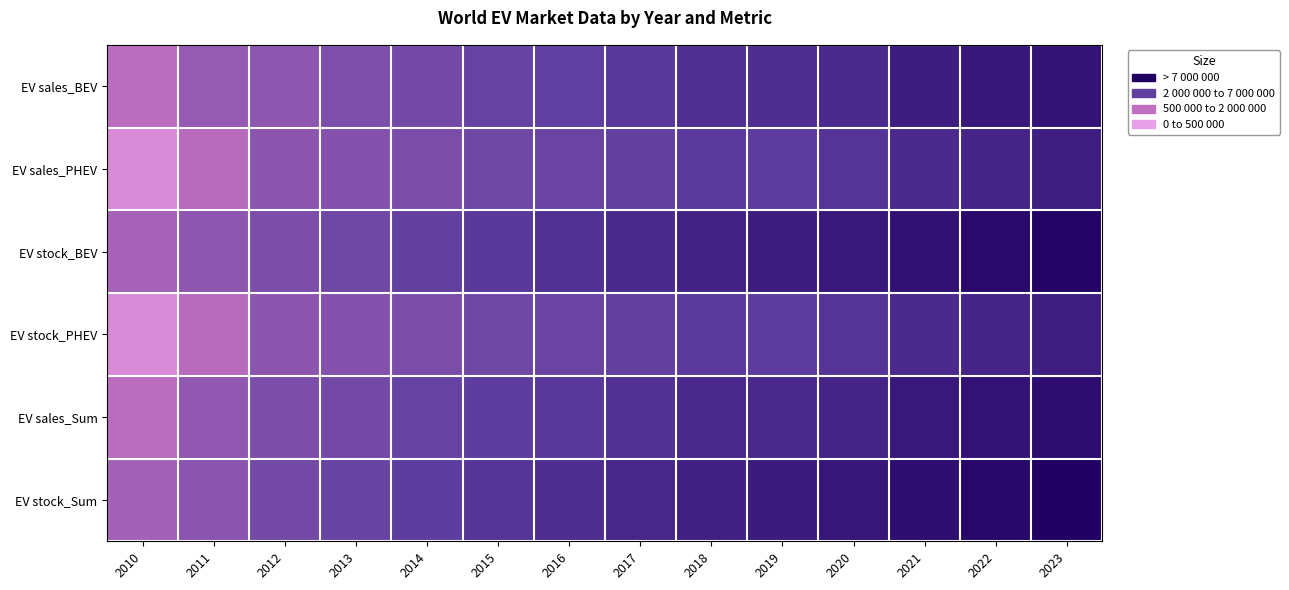

Which series has the largest total across all categories?

EV stock_Sum